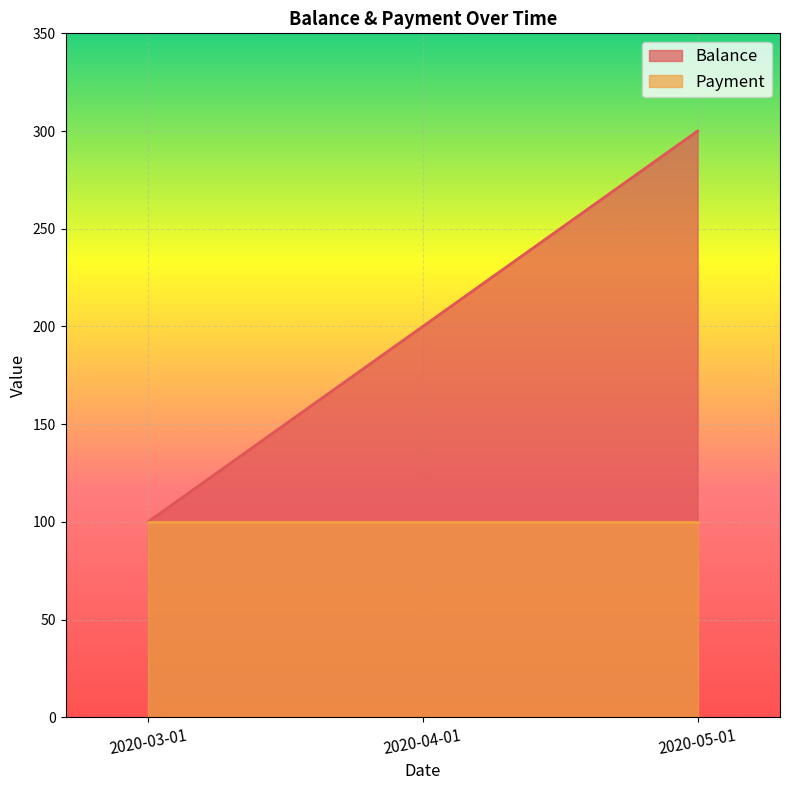

How many lines are shown in the chart?

2